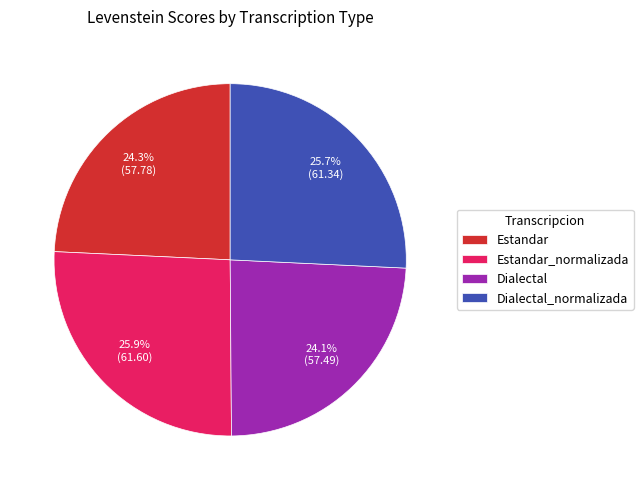

Which has a higher value, Dialectal or Estandar_normalizada?

Estandar_normalizada